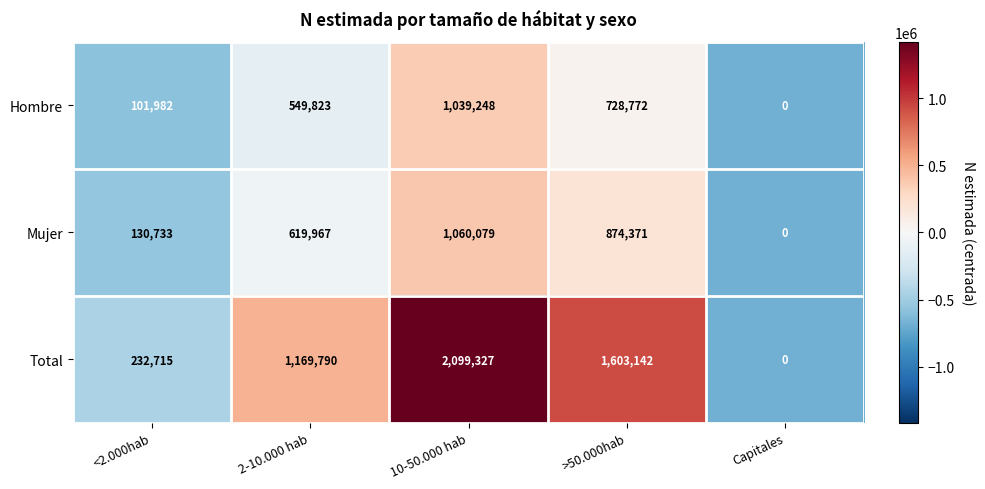

Count the number of data series in this chart.

3